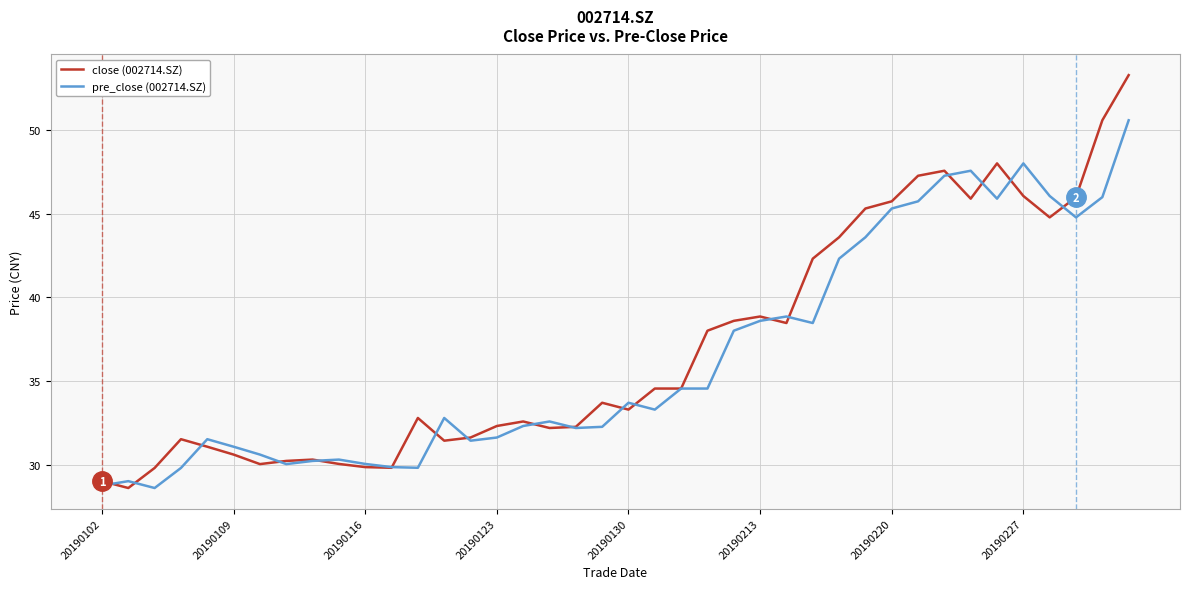

Which series has the largest range (max minus min)?

close (002714.SZ)